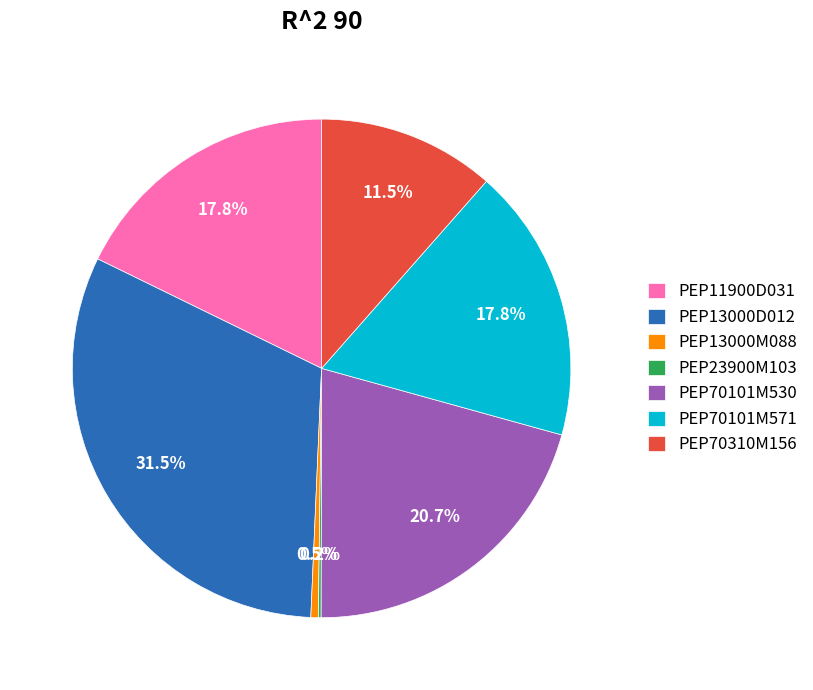

To the nearest percent, what portion does PEP70101M571 represent?

18%